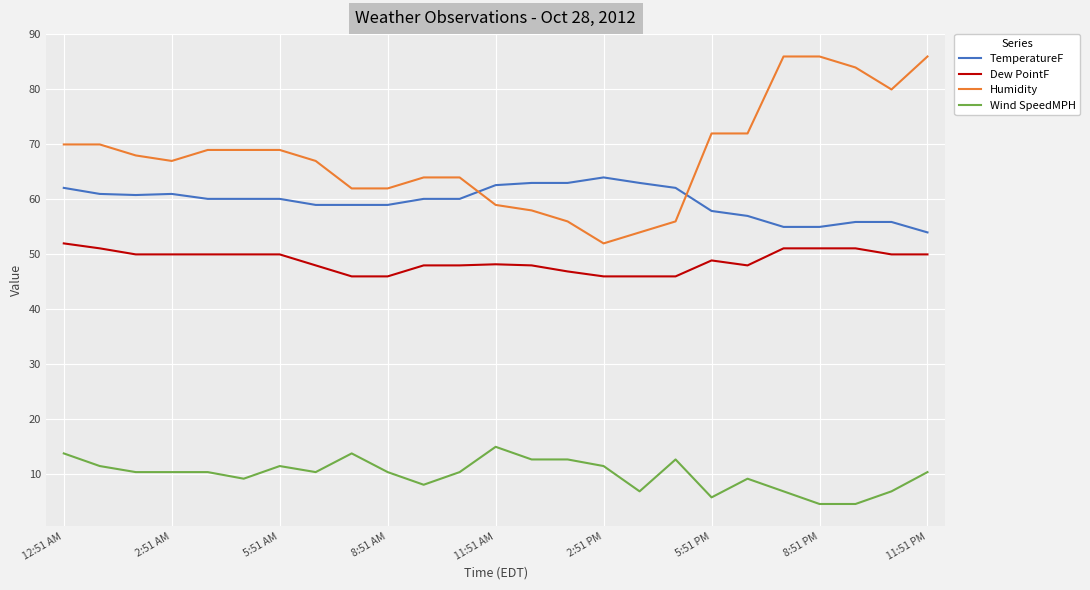

List the series in order of their peak value, lowest first.

Wind SpeedMPH, Dew PointF, TemperatureF, Humidity